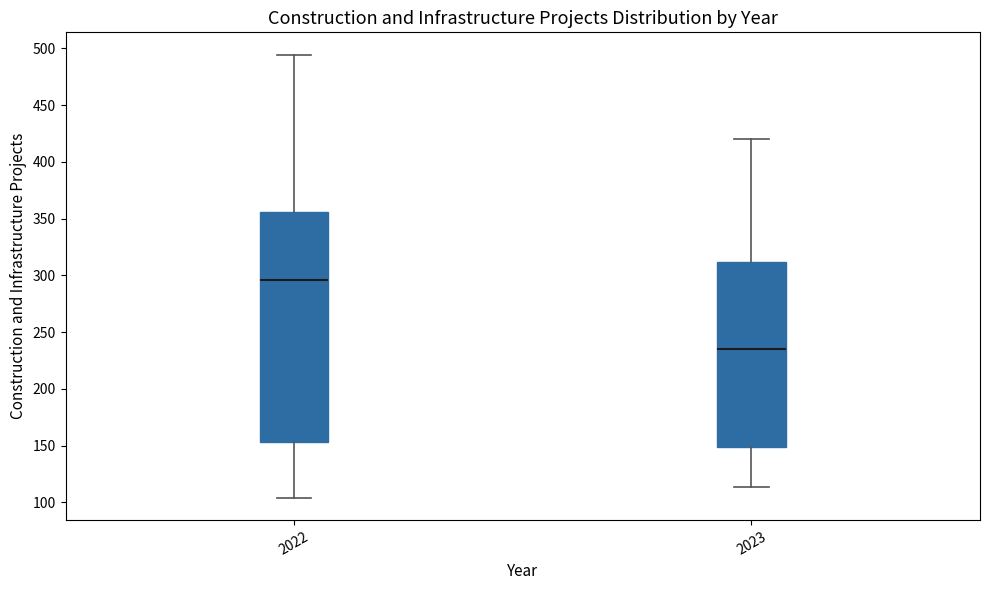

Where does the lower whisker of the box at x = 2023 end on the y-axis? The values are not printed on the chart, so give them approximately, as read against the axis.

115